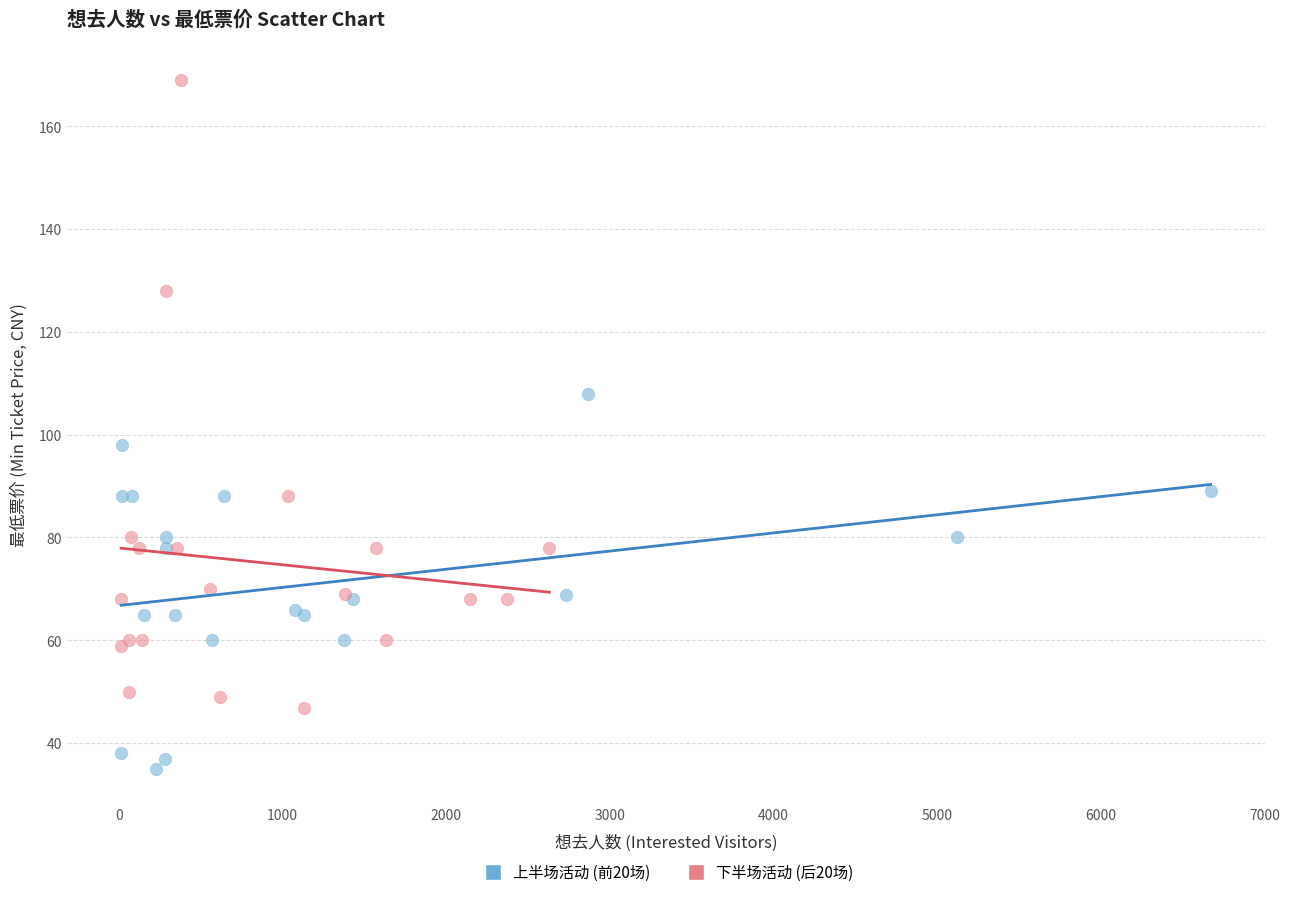

Which series reaches the maximum Y coordinate?

下半场活动 (后20场)